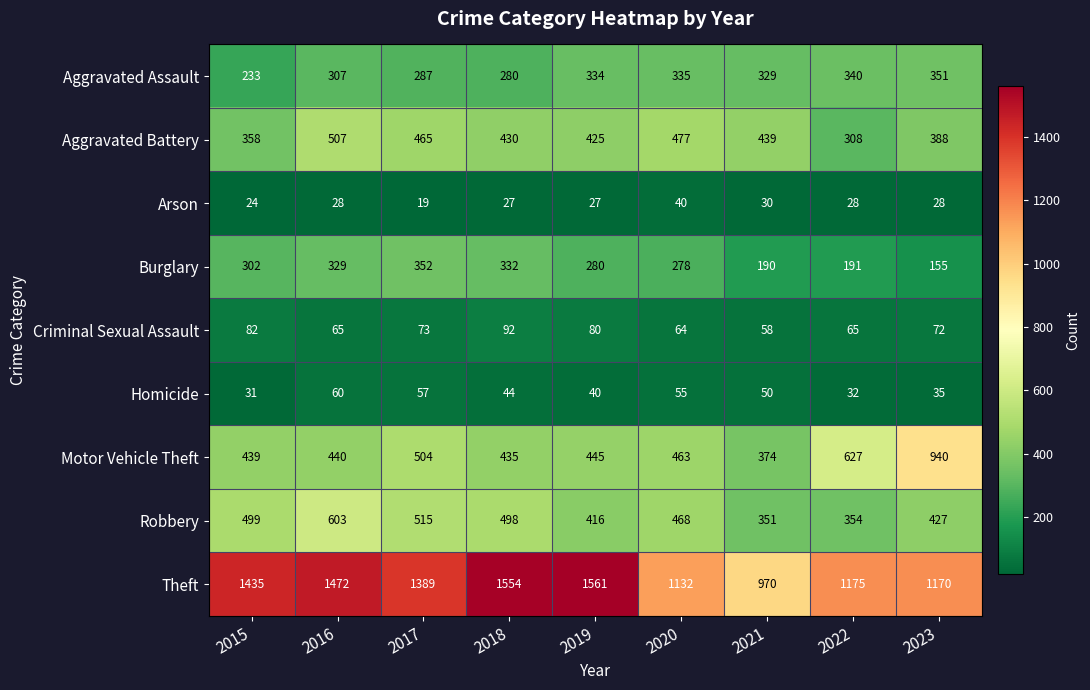

What is the lowest value of the Theft series?

970